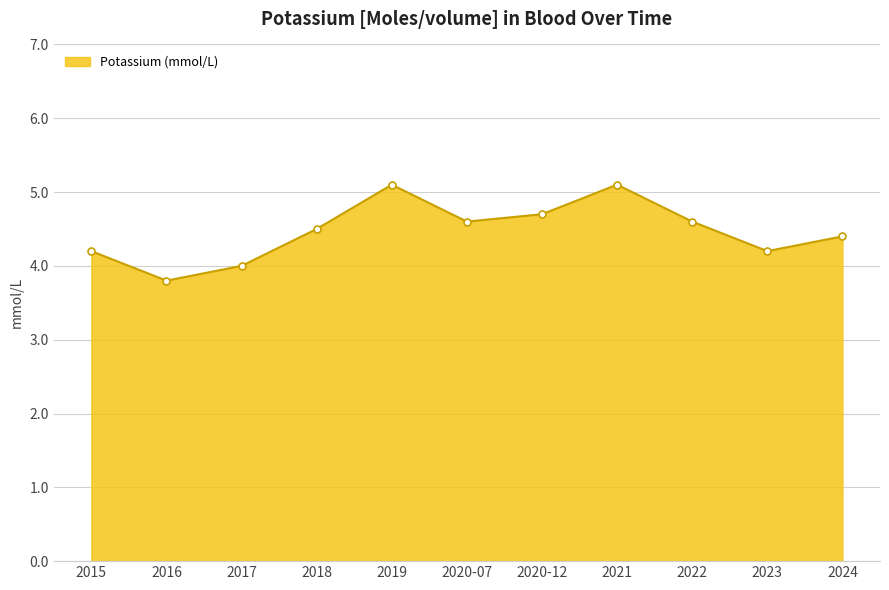

Is it true that the value at 2024 is 6.8?

False